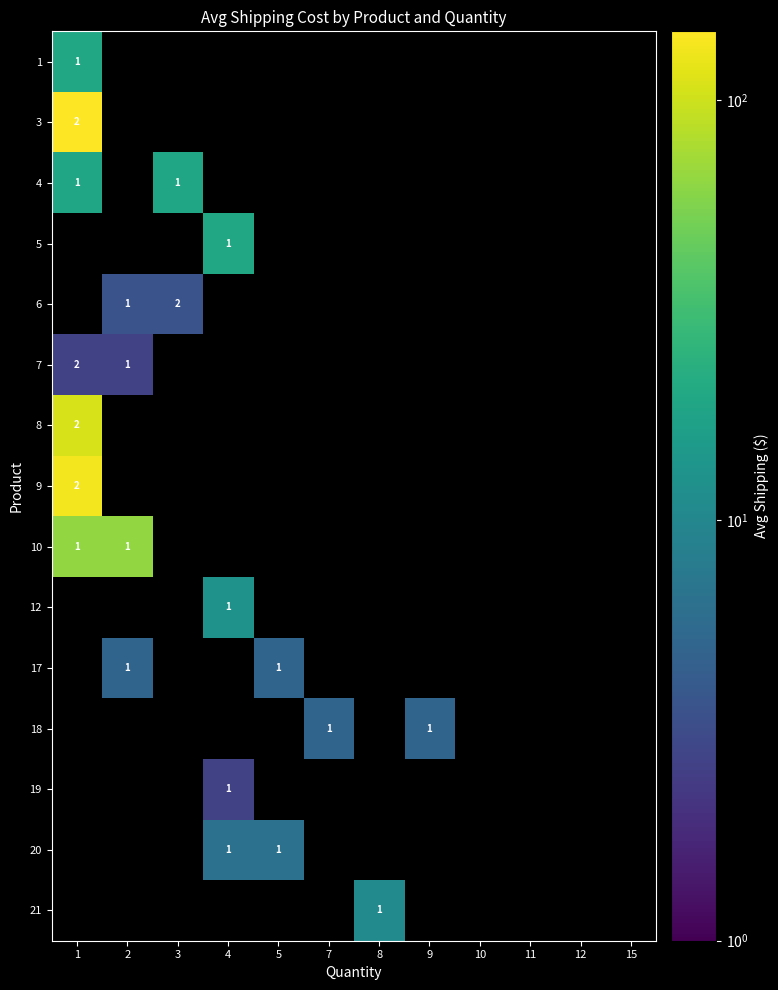

At which label does row_1 reach its peak?

1